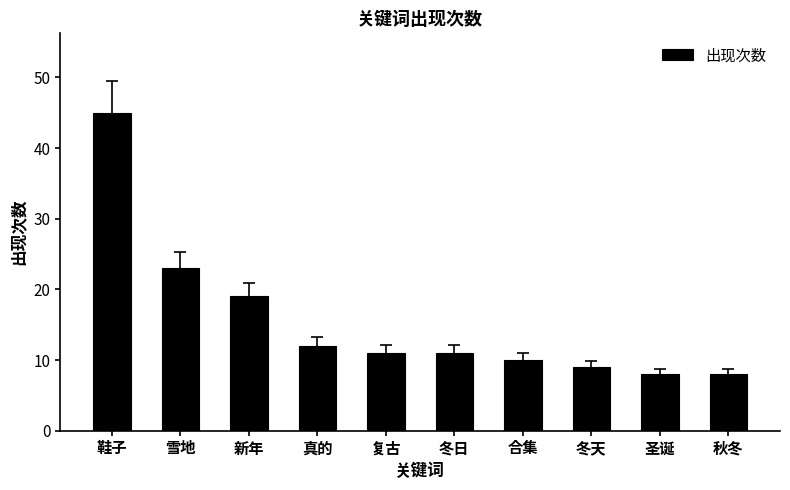

How many data points does each series have?

10